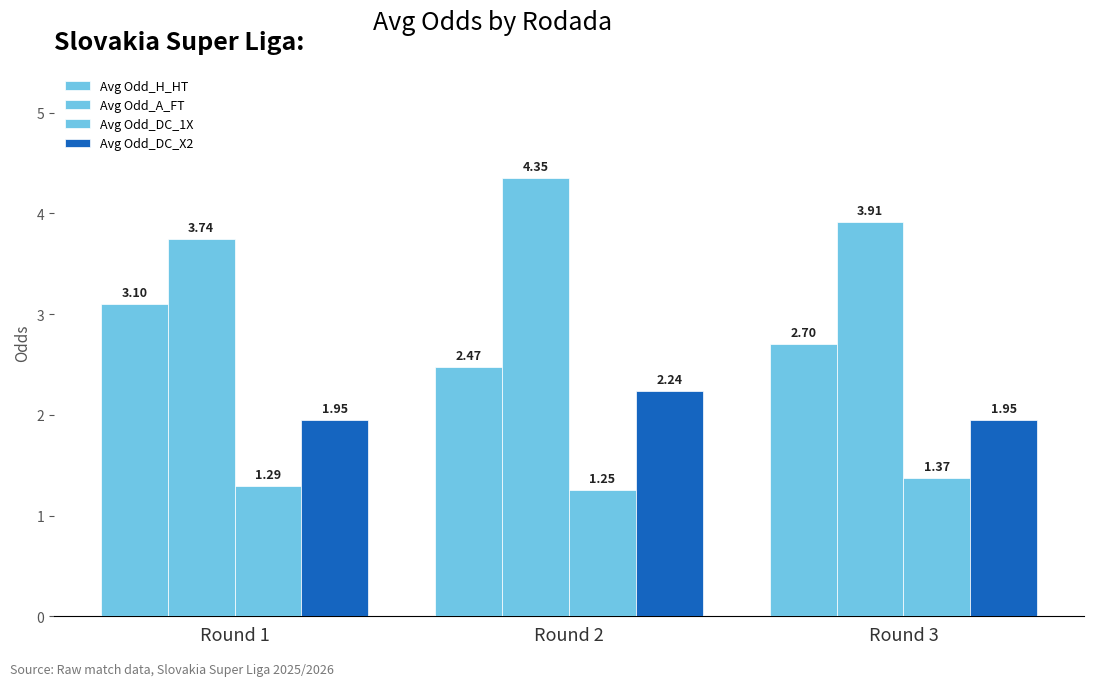

Are the bars grouped side by side (vs. stacked)?

Yes